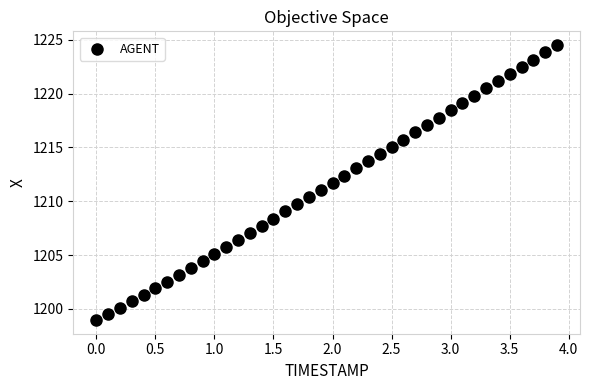

What is the range of X values (max minus min)?

3.9